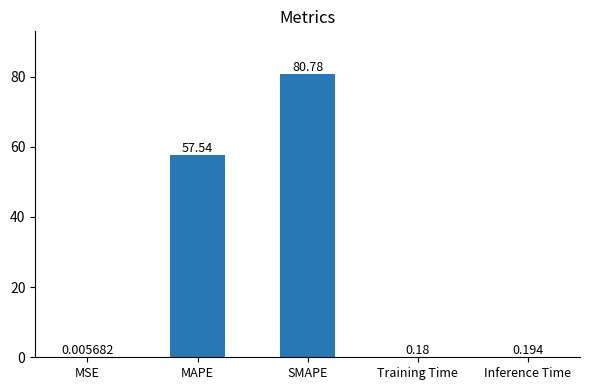

Which category has the highest value across all series?

SMAPE